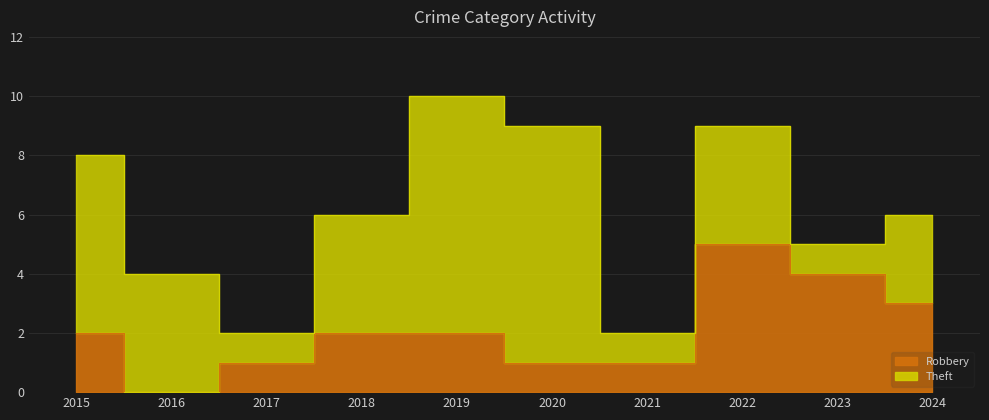

What is the difference between the second highest and second lowest values?

3